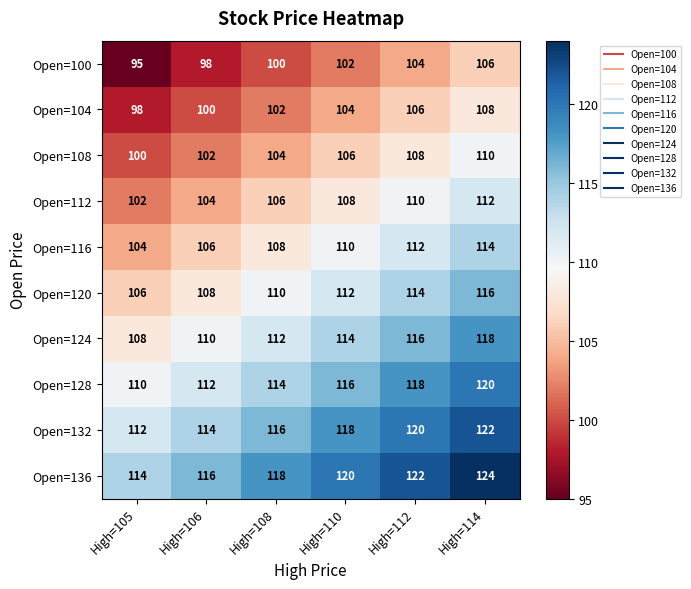

The Open=104 series shows 98 at High=105. True or false?

True